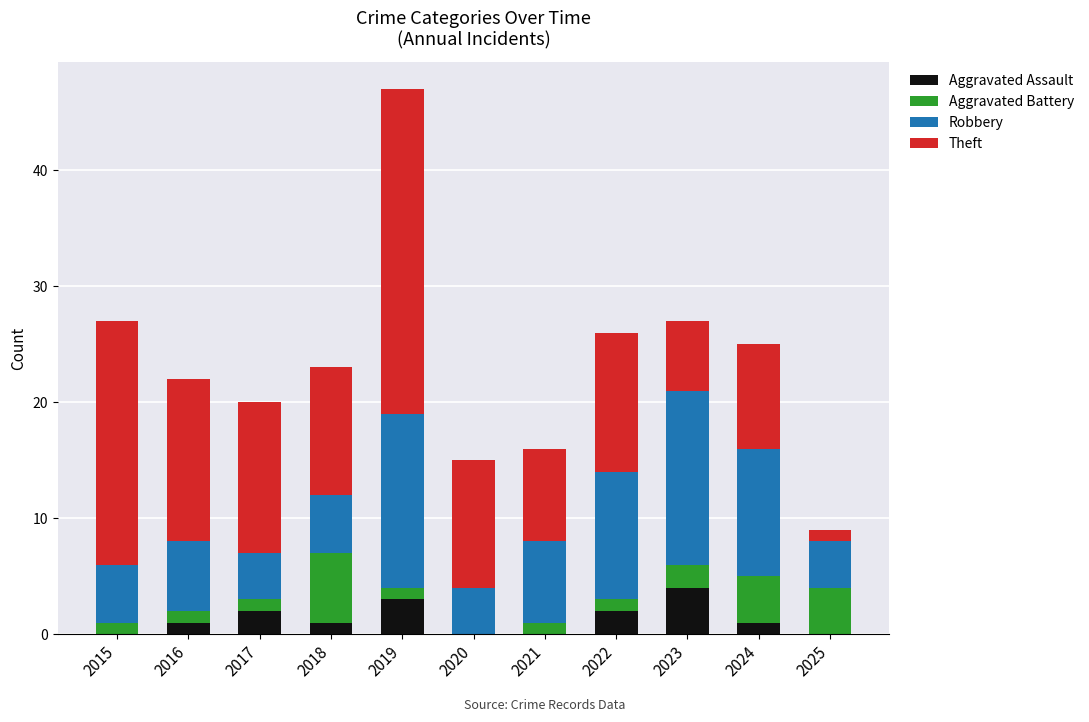

What is the maximum value for Aggravated Assault?

4